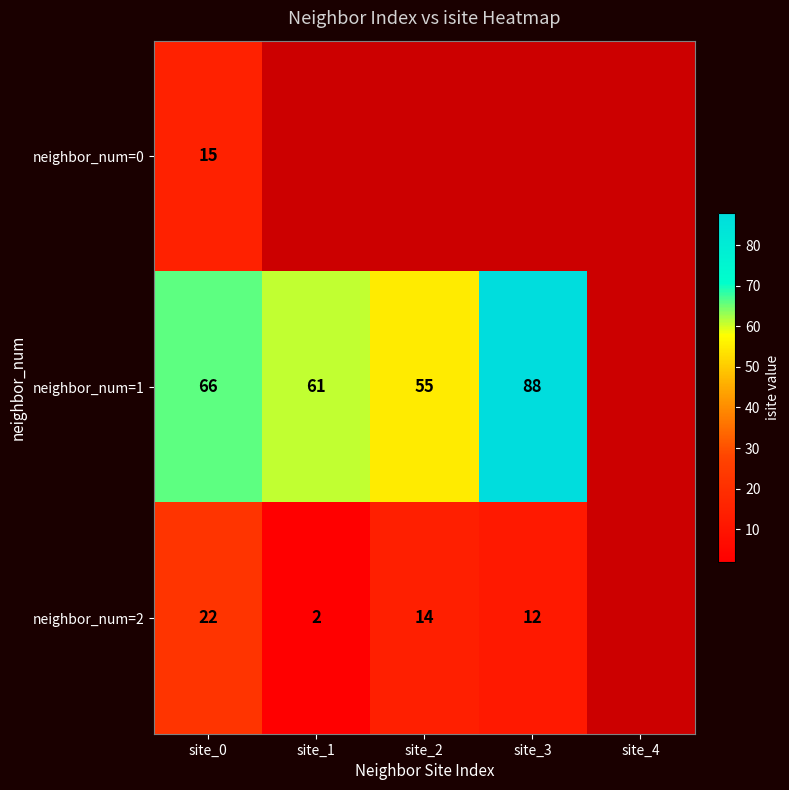

What is the difference between the neighbor_num=1 values at site_0 and site_2?

11